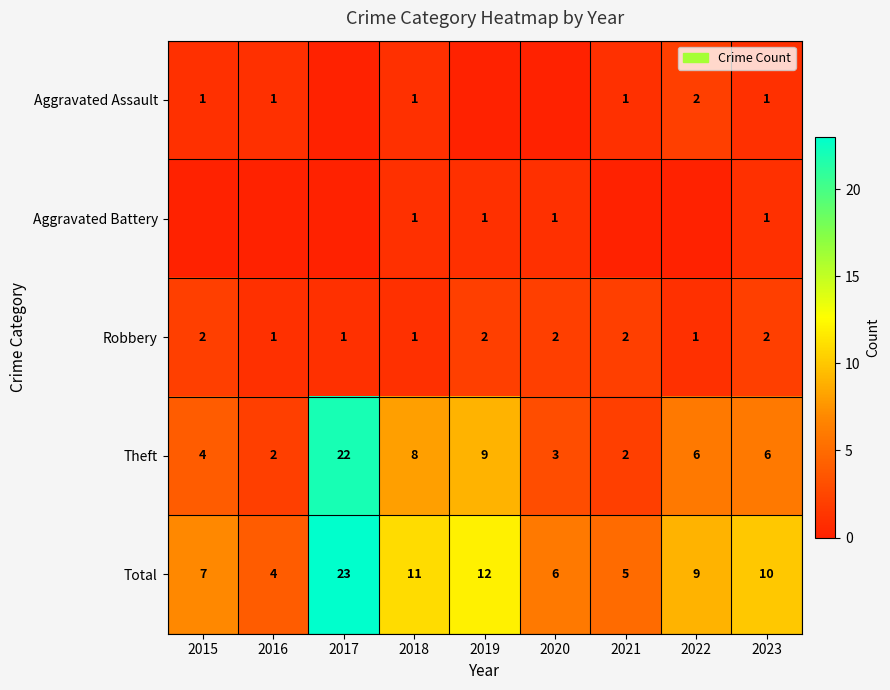

How many data points in Total are less than 9?

4